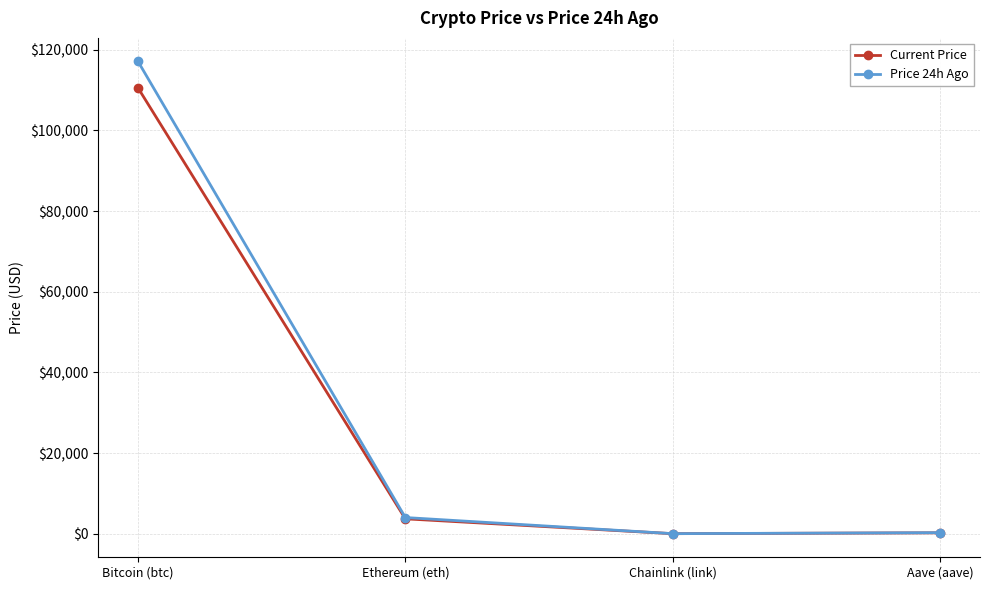

Rank the series by their maximum value, from highest to lowest.

Price 24h Ago, Current Price